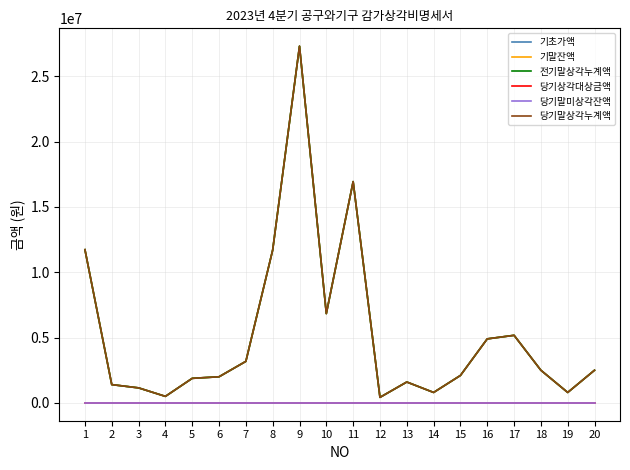

Is it true that 당기상각대상금액 equals 1393 at 6?

False